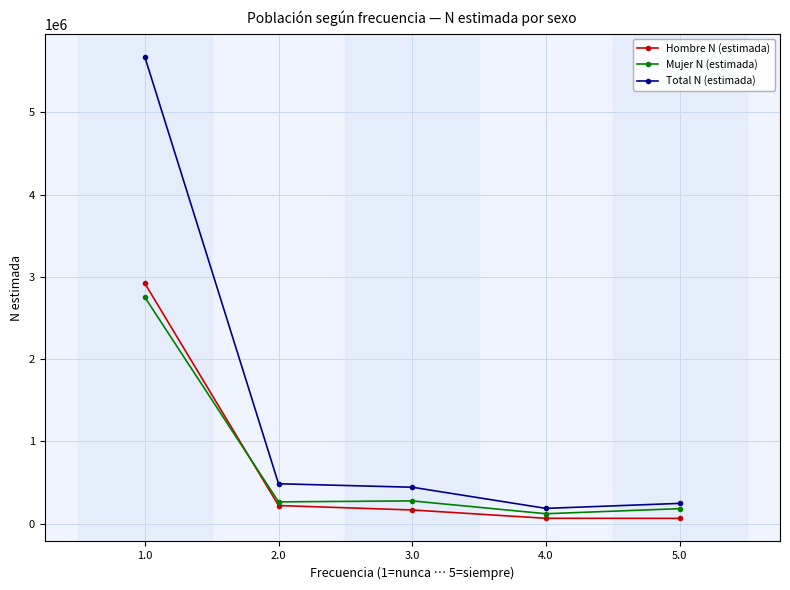

True or false: Total N (estimada) and Hombre N (estimada) cross at least once.

False